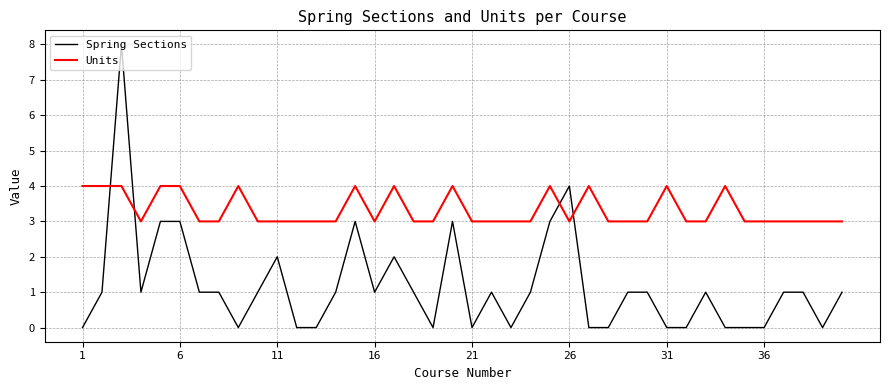

Which series has the largest total across all categories?

Units